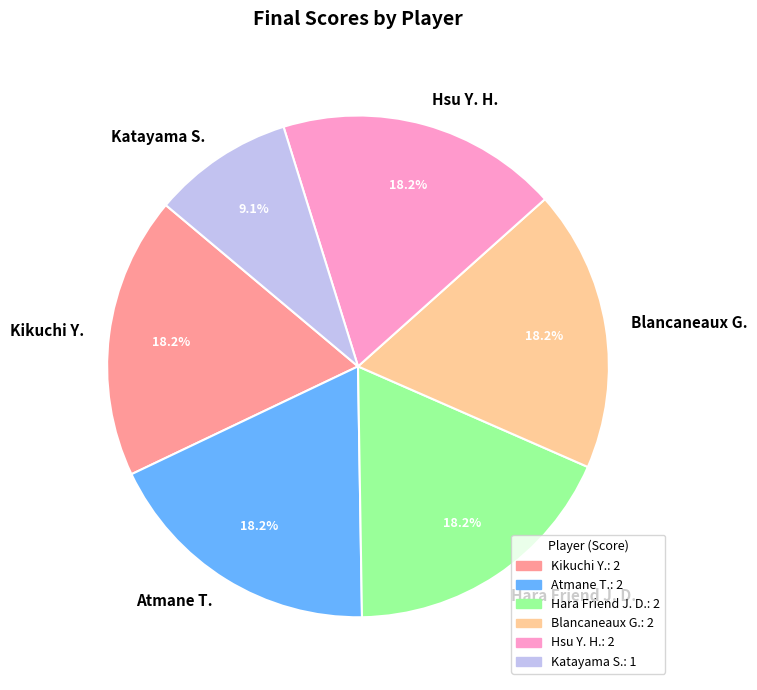

Count the number of slices in the pie.

6